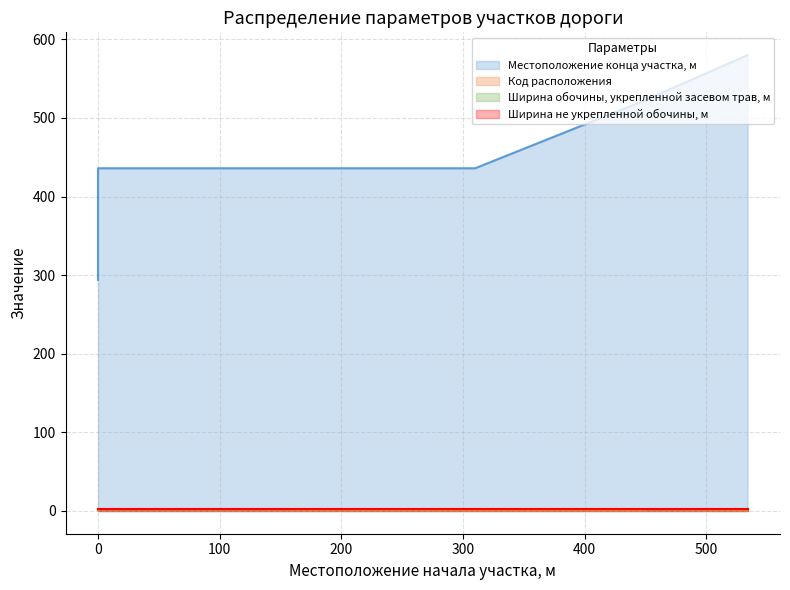

True or false: Местоположение конца участка, м has more than 1 points higher than both neighbors.

False